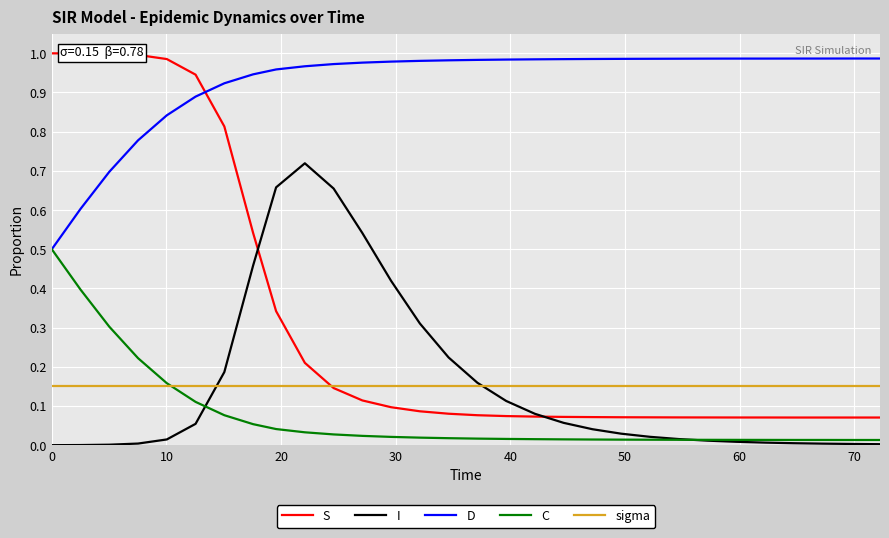

Which series has the widest spread of values?

S